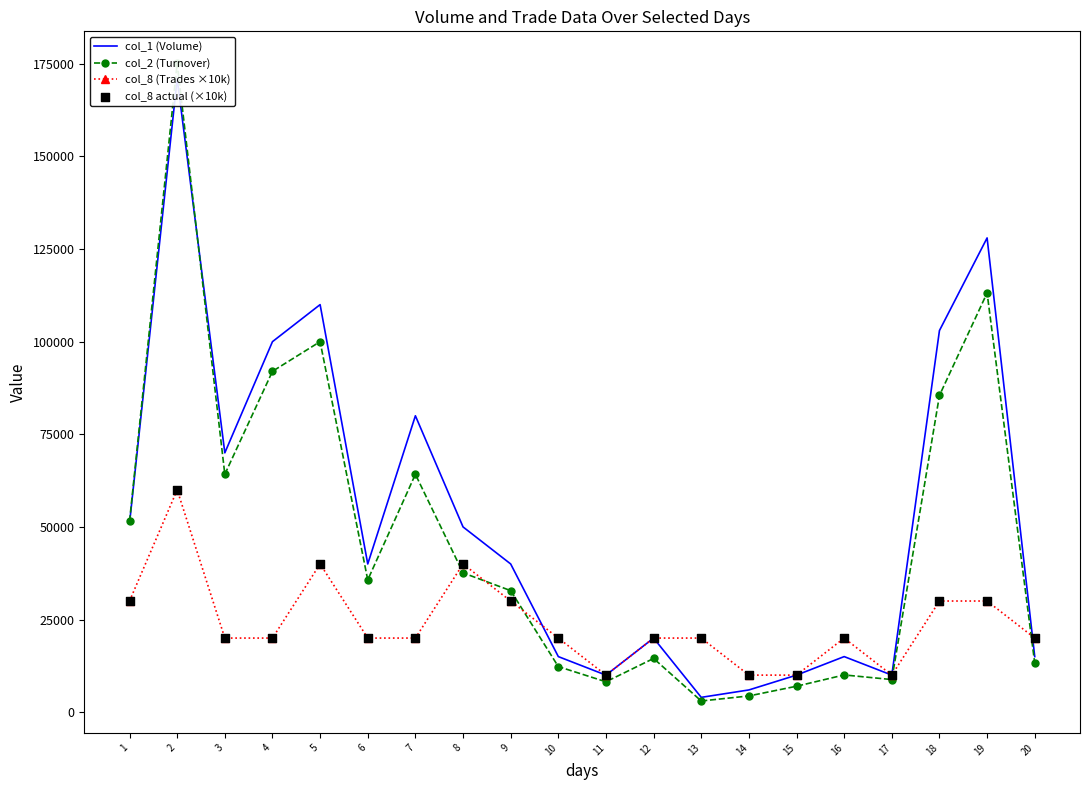

What are all the series names shown in the legend?

col_1 (Volume), col_2 (Turnover), col_8 (Trades ×10k), col_8 actual (×10k)